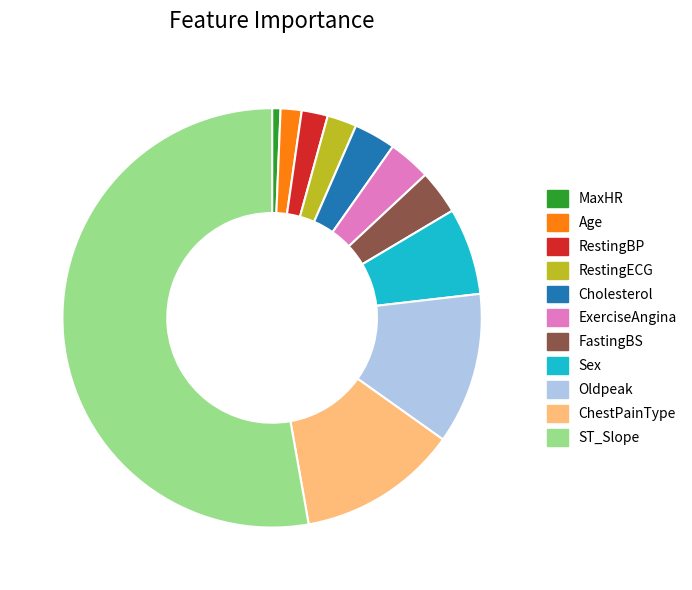

Is there any slice that represents more than half of the pie?

Yes